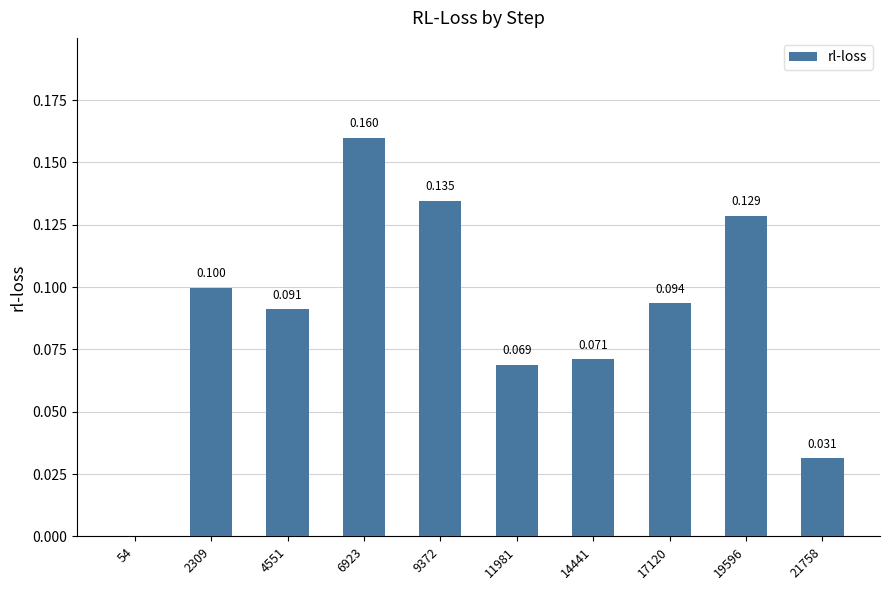

True or false: the data shows 0.0 at 4551.

False